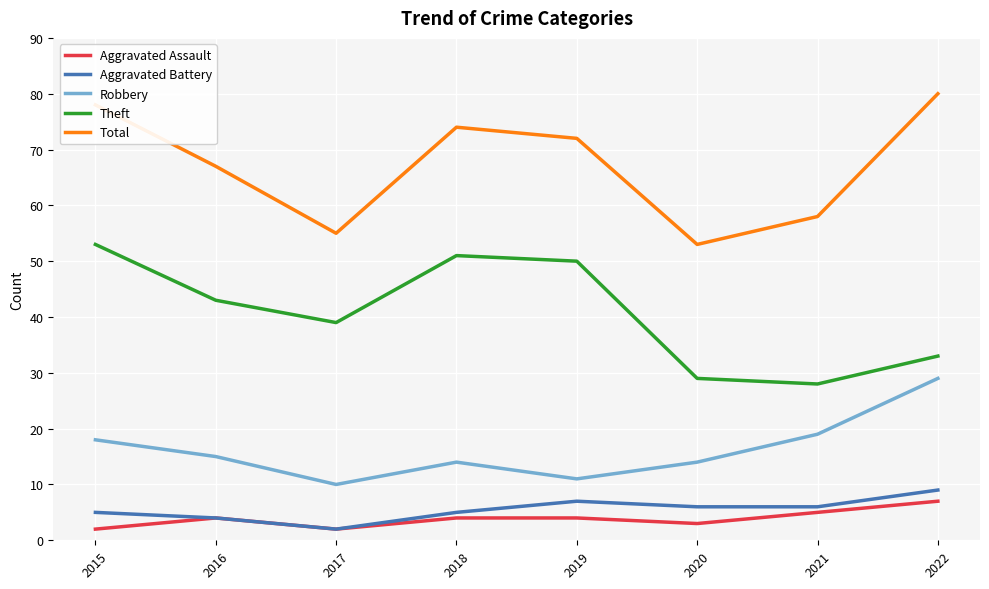

True or false: Aggravated Assault has a value of 3 at 2020.

True